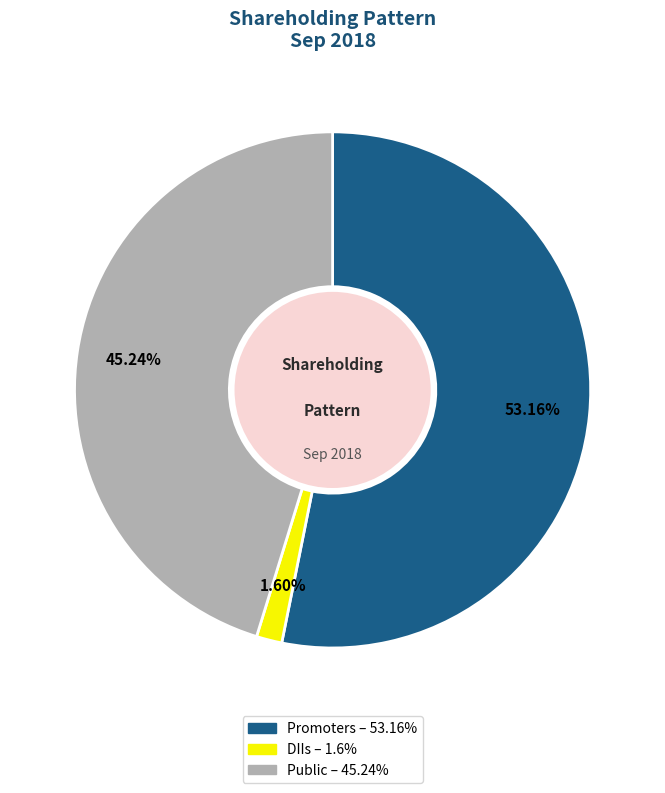

To the nearest percent, what is the difference between the Public and Promoters slice percentages?

8%